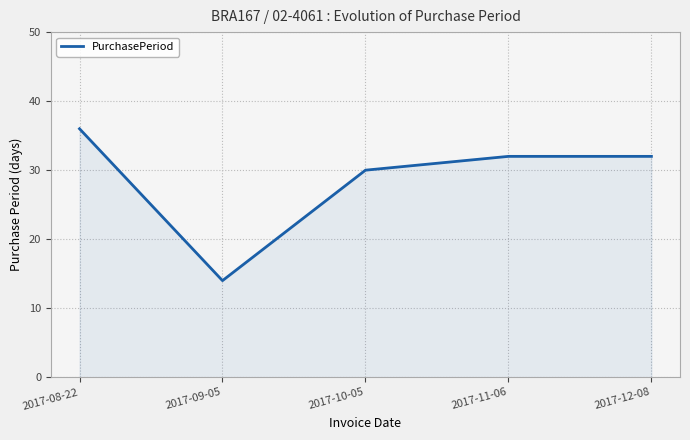

True or false: the data shows 53 at 2017-08-22.

False